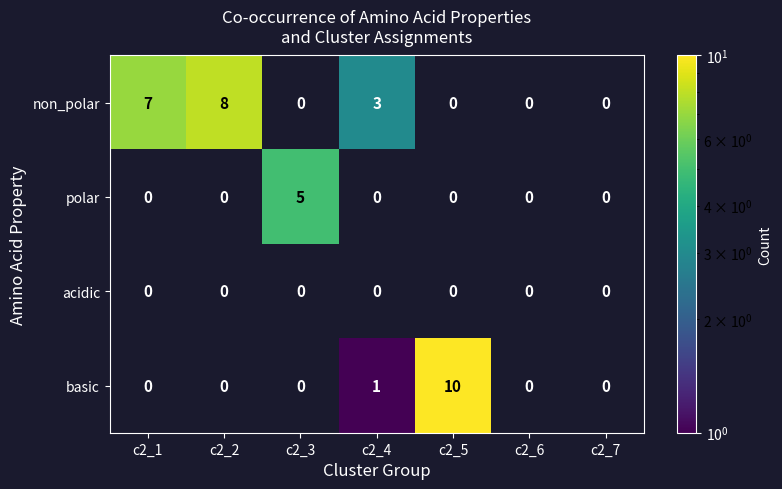

What is the difference between the polar values at c2_1 and c2_3?

5